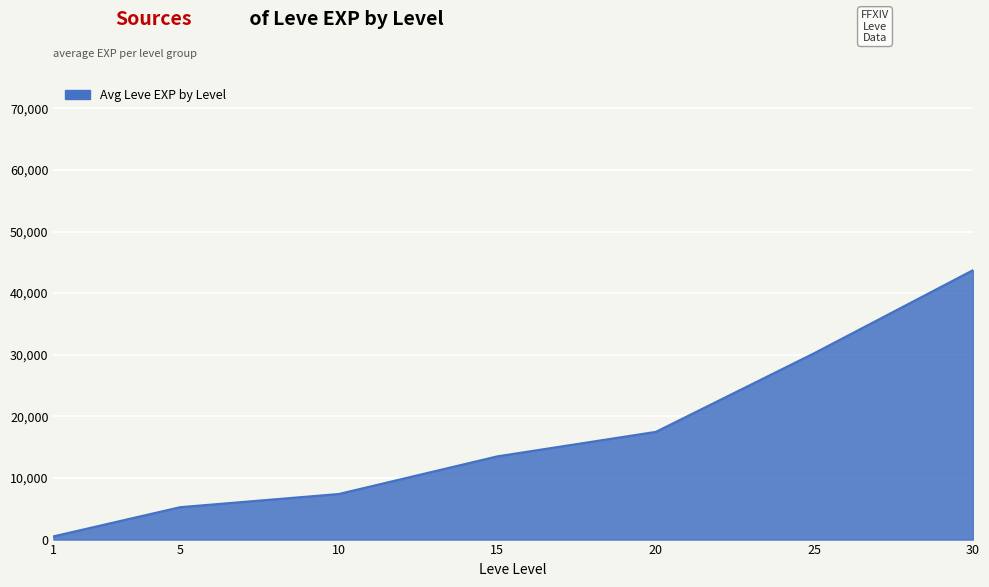

The value at 15 is 23282.0. True or false?

False